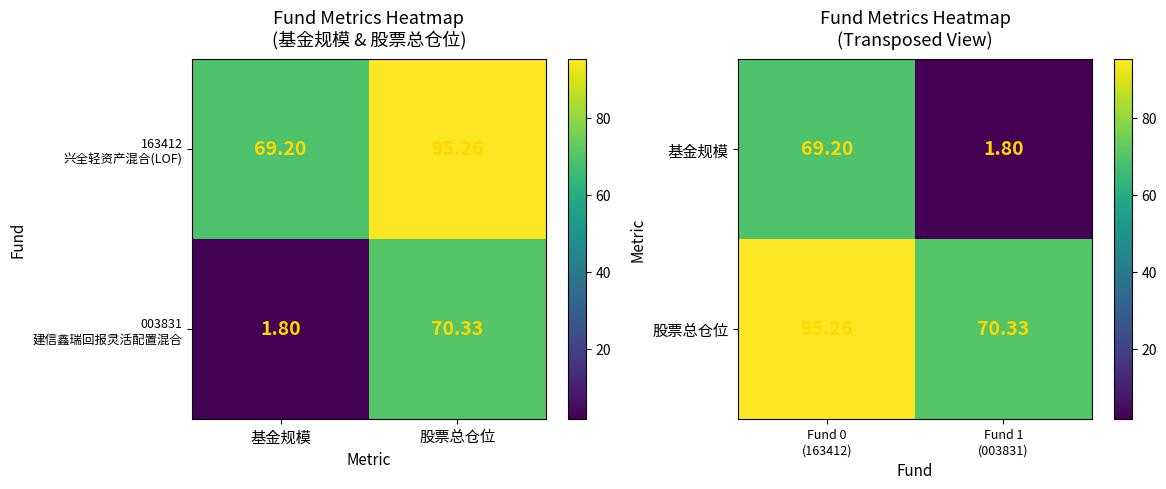

Is it true that 基金规模 equals 3.1 at Fund 1 (003831)?

False